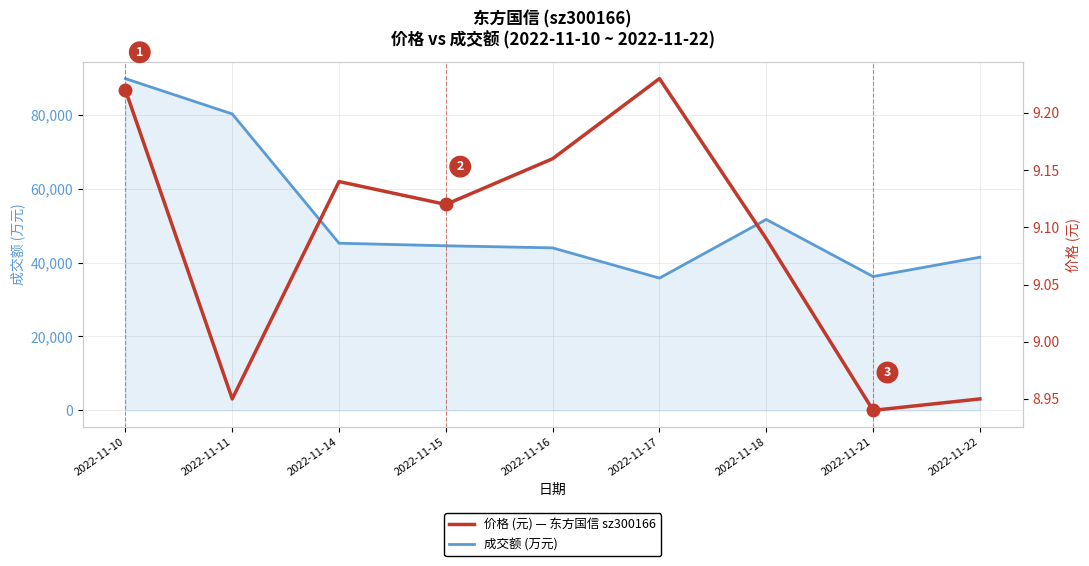

Which series has the largest total across all categories?

成交额(万元)